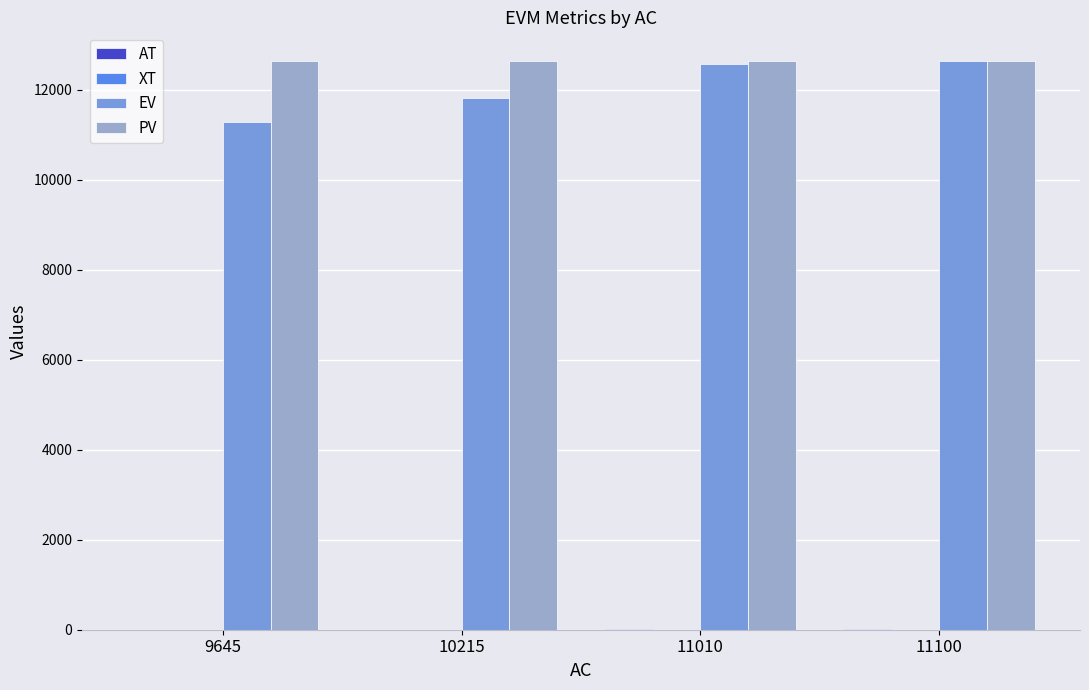

Are the bars grouped side by side (vs. stacked)?

Yes